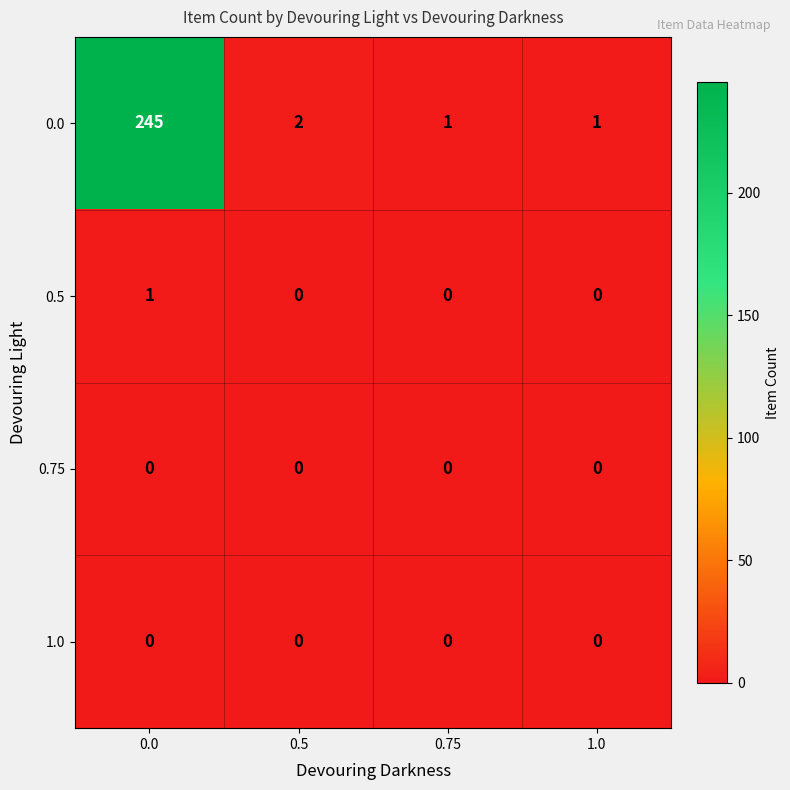

Reading left to right, list all the values displayed in this chart.

0.0: 0.0=245	0.5=2	0.75=1	1.0=1
0.5: 0.0=1	0.5=0	0.75=0	1.0=0
0.75: 0.0=0	0.5=0	0.75=0	1.0=0
1.0: 0.0=0	0.5=0	0.75=0	1.0=0